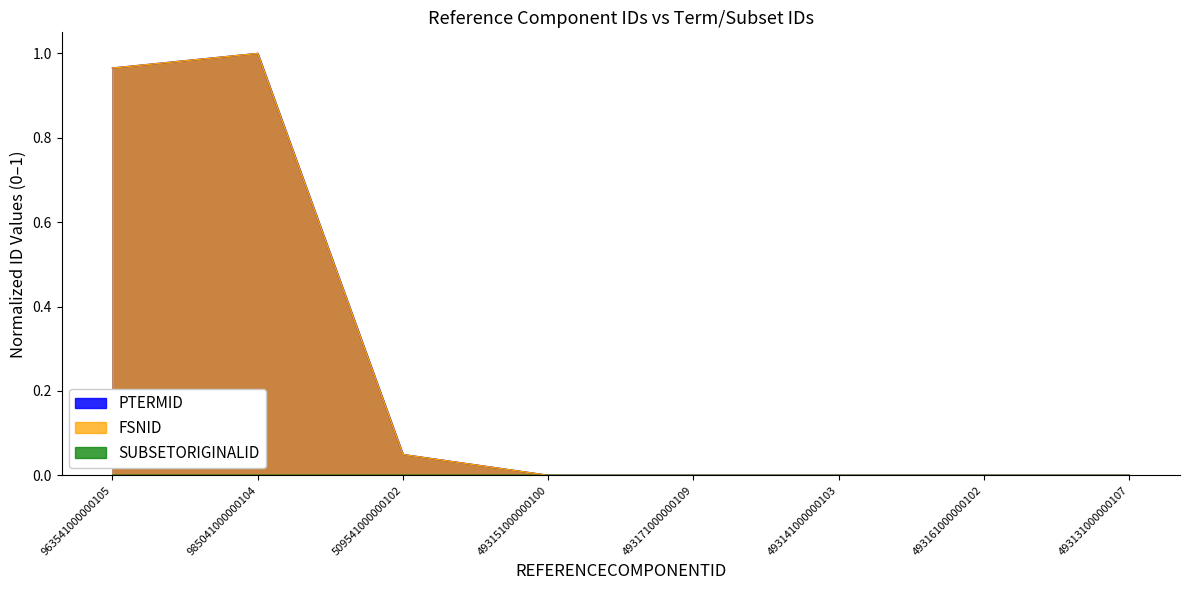

At which label does FSNID reach its minimum?

493131000000107